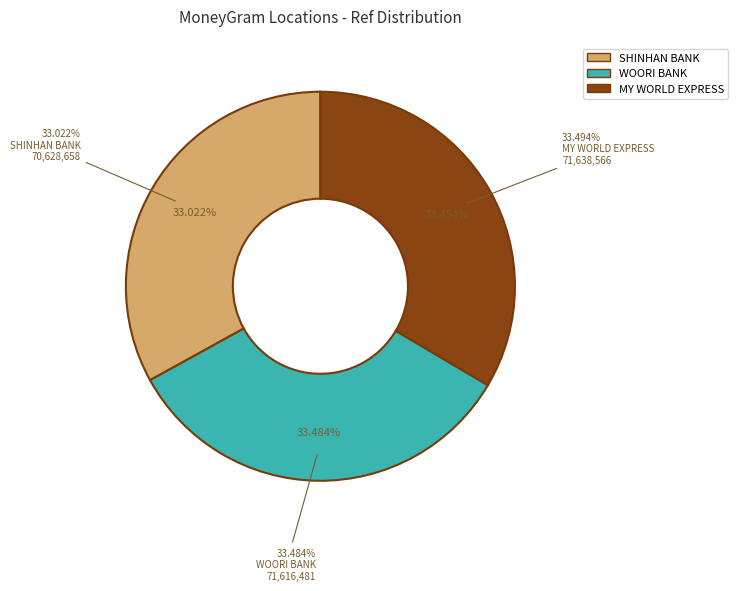

To the nearest percent, what is the combined percentage of WOORI BANK - #20400 - YONGIN-SI - SUJIDO and MY WORLD EXPRESS - #1790 - YONGIN-SI - S?

67%